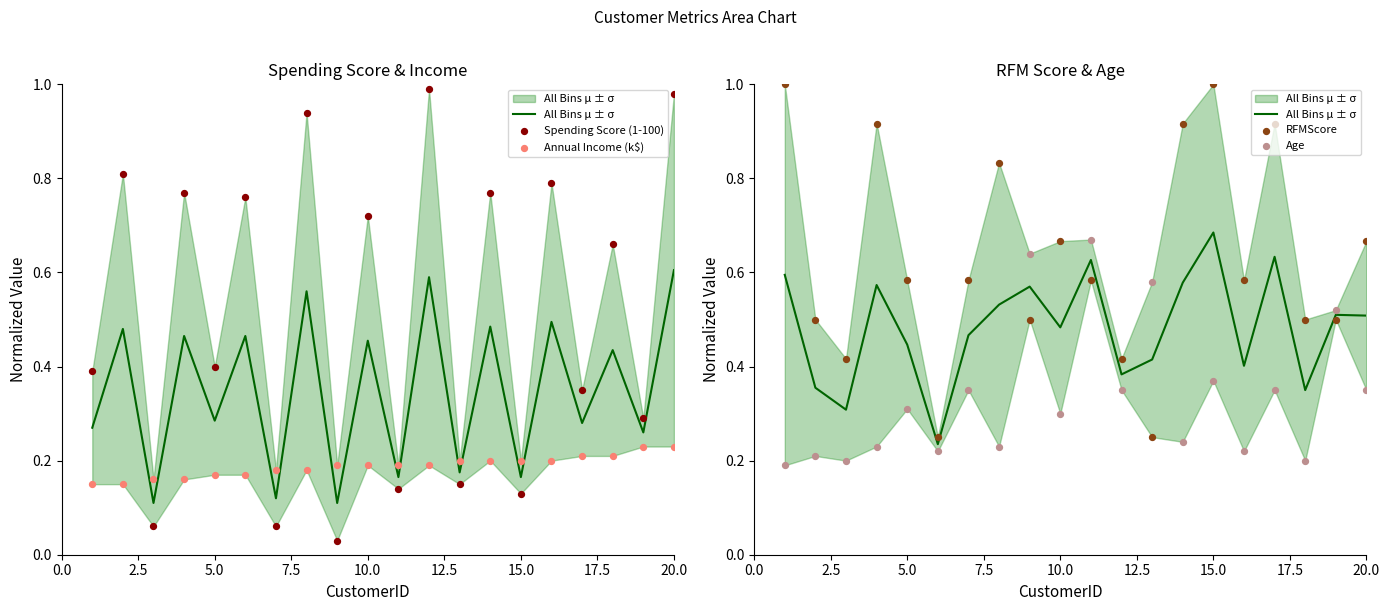

Is the value of Age at 12 greater than the value of Spending Score (1-100) at 17.5?

No